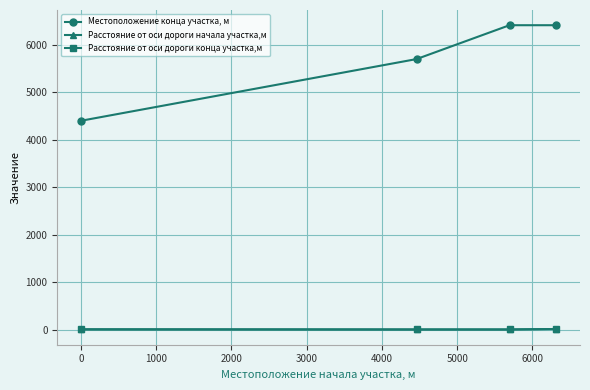

True or false: Местоположение конца участка, м and Расстояние от оси дороги начала участка,м intersect in this chart.

False